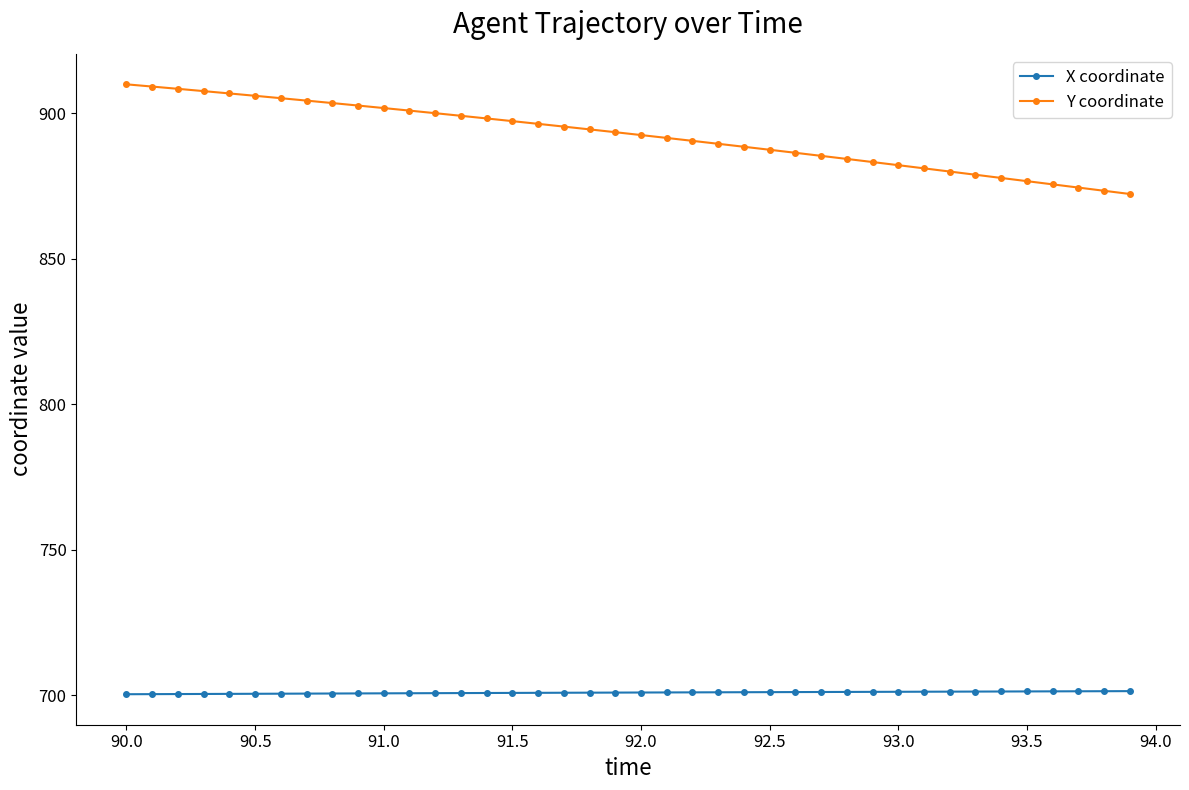

What is the value of the X coordinate point at the 31st from the left?

701.3